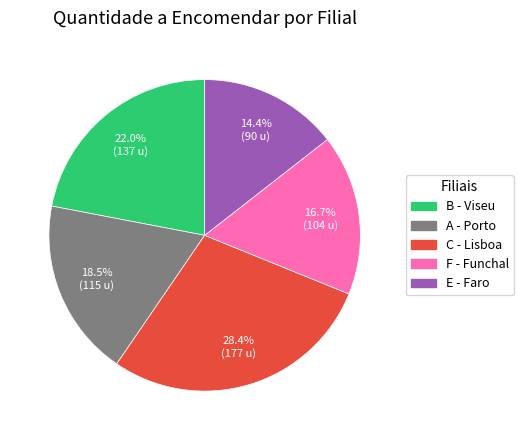

Between C - Lisboa and A - Porto, which is larger?

C - Lisboa